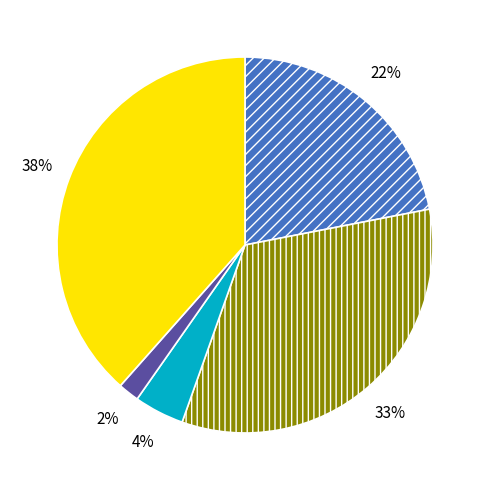

Is there a majority slice in this chart?

No